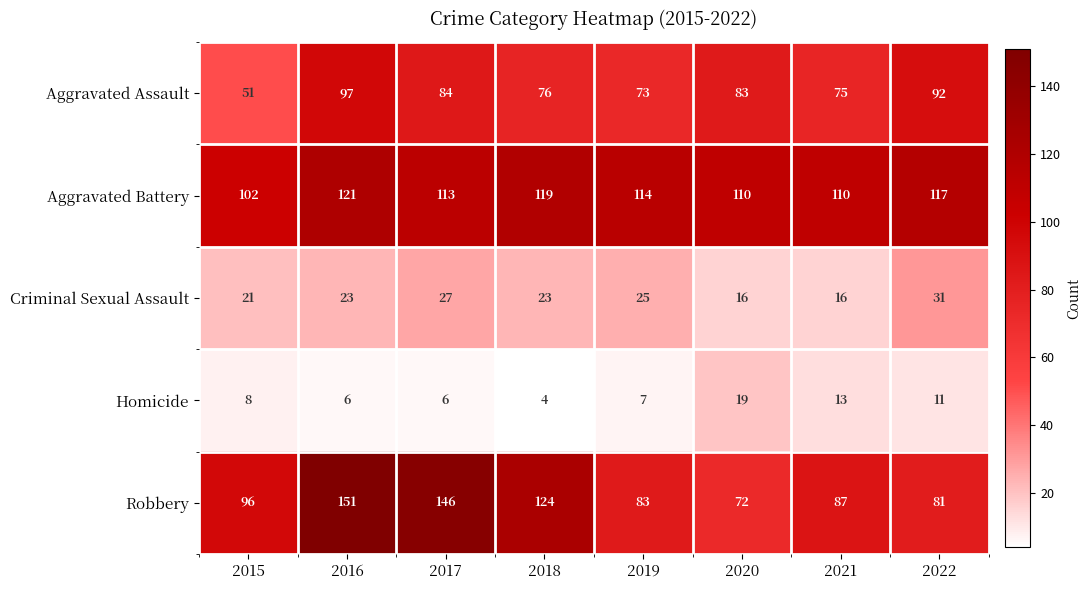

At which label is Robbery closest to 111?

2018